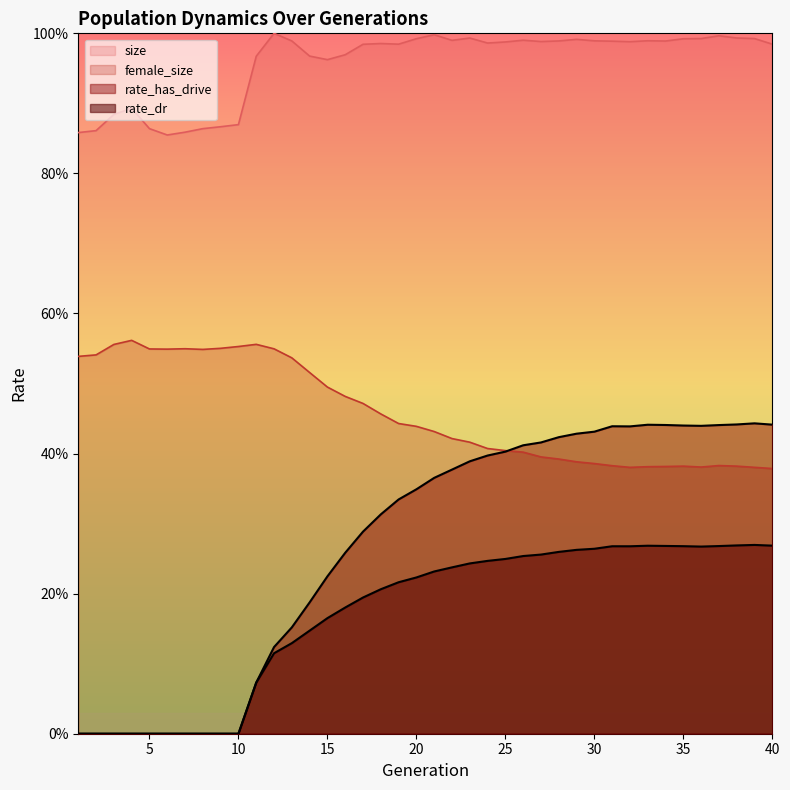

The rate_has_drive series shows 0.4 at 21. True or false?

True